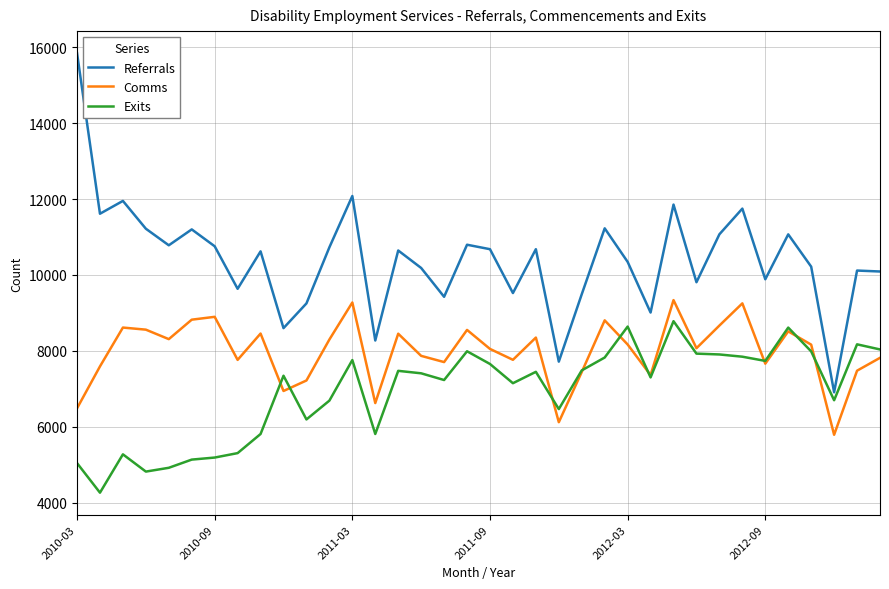

True or false: Referrals and Exits cross at least once.

False